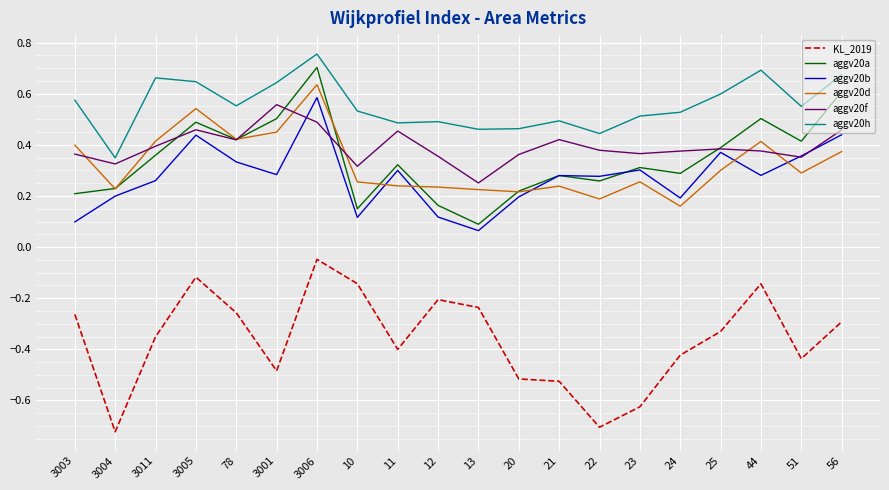

At which category does aggv20h reach its first local peak?

3011